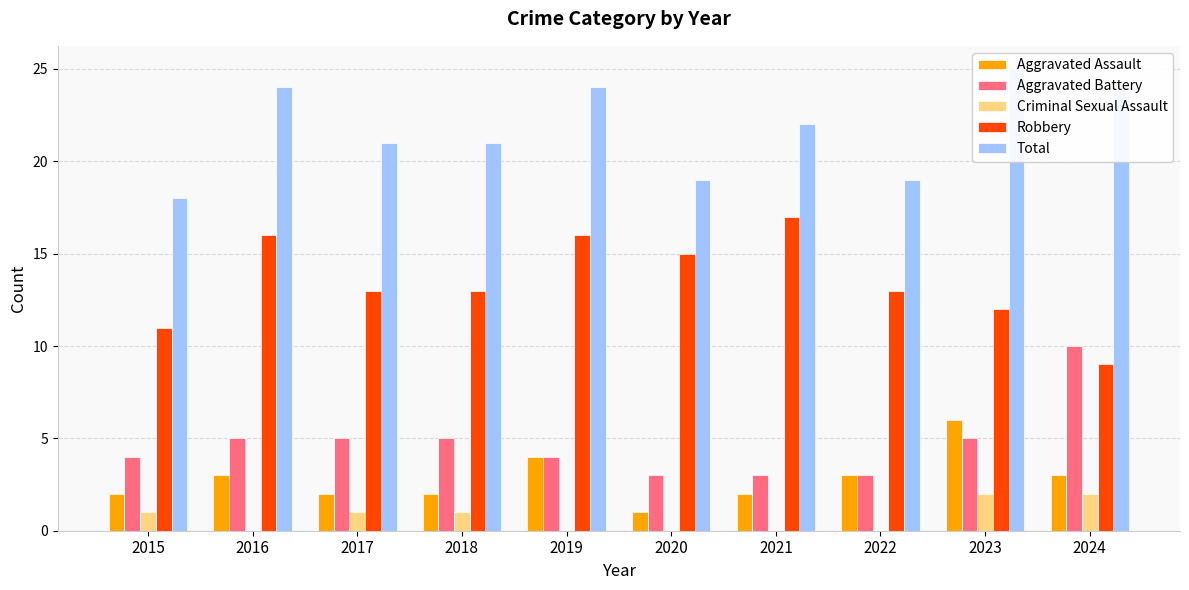

What is the greatest value displayed?

25